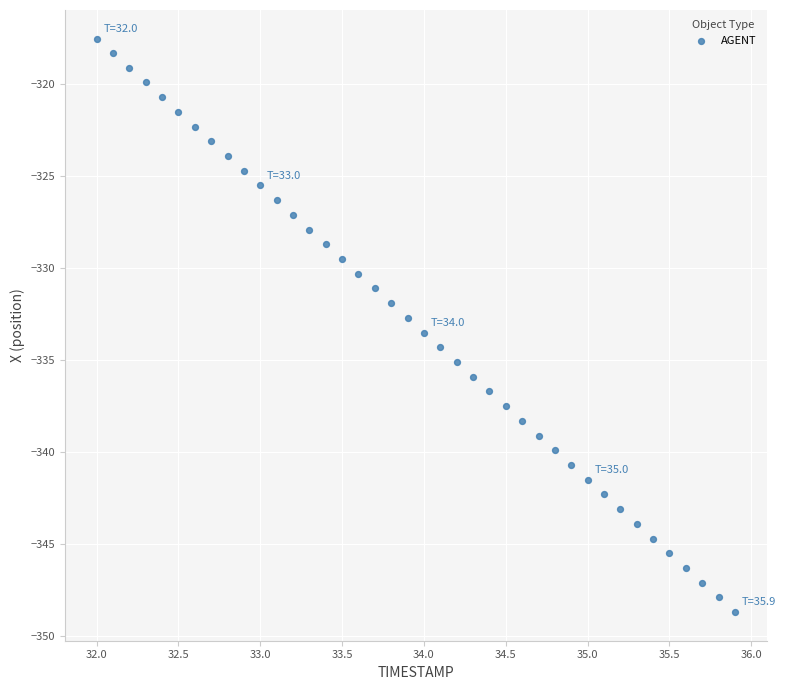

What is the range of X values (max minus min)?

3.9